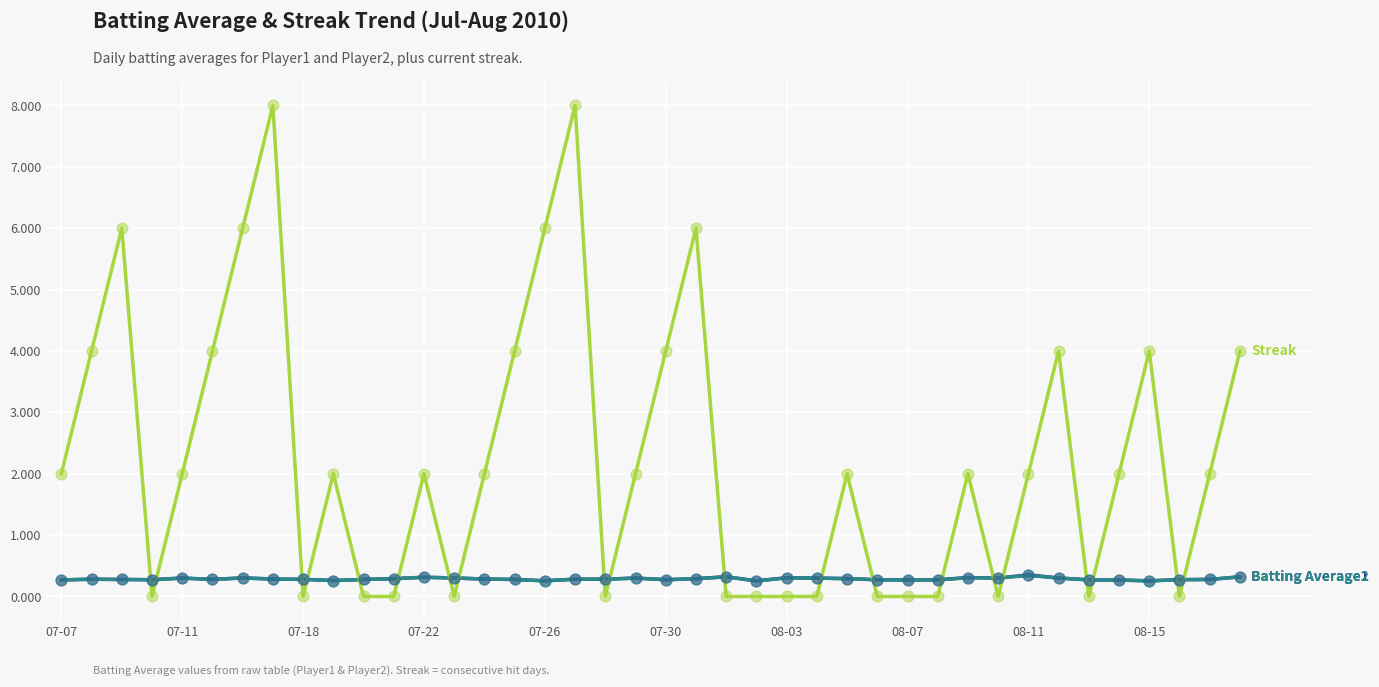

What is the greatest value displayed?

8.0